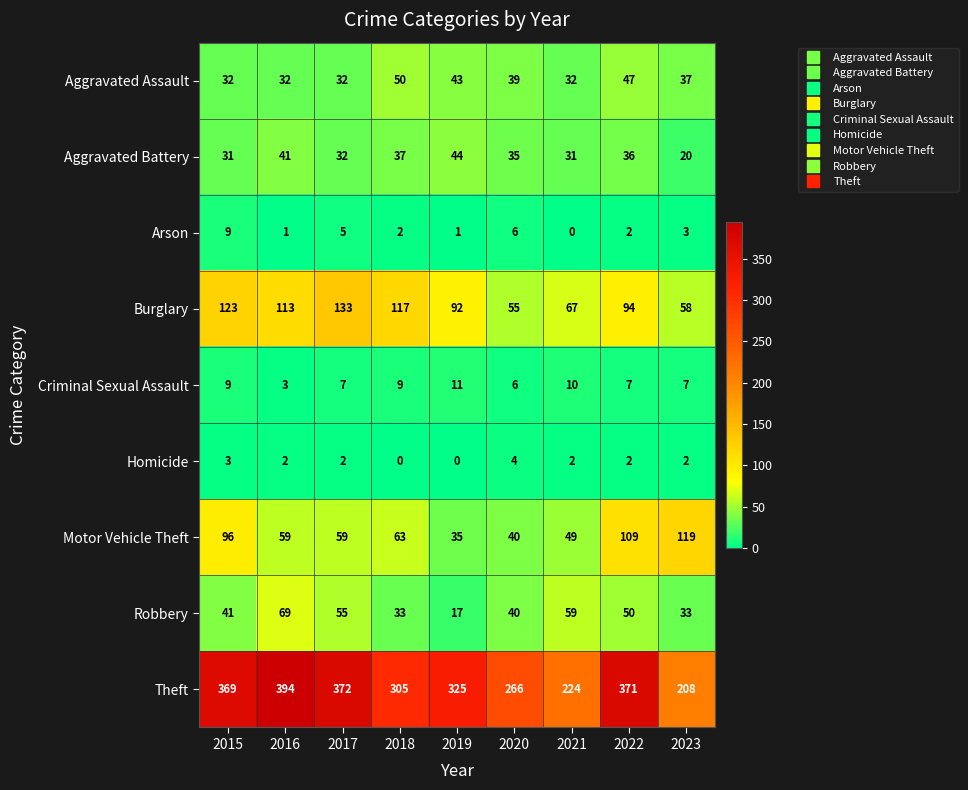

Which series has the largest range (max minus min)?

Theft